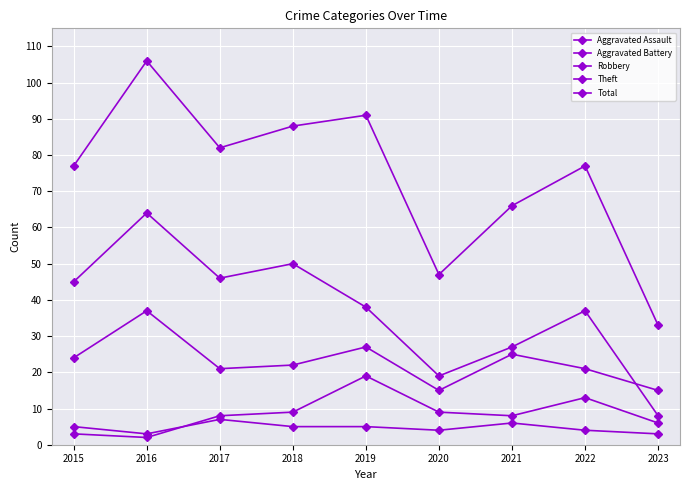

How many data points in Robbery are less than 22?

4